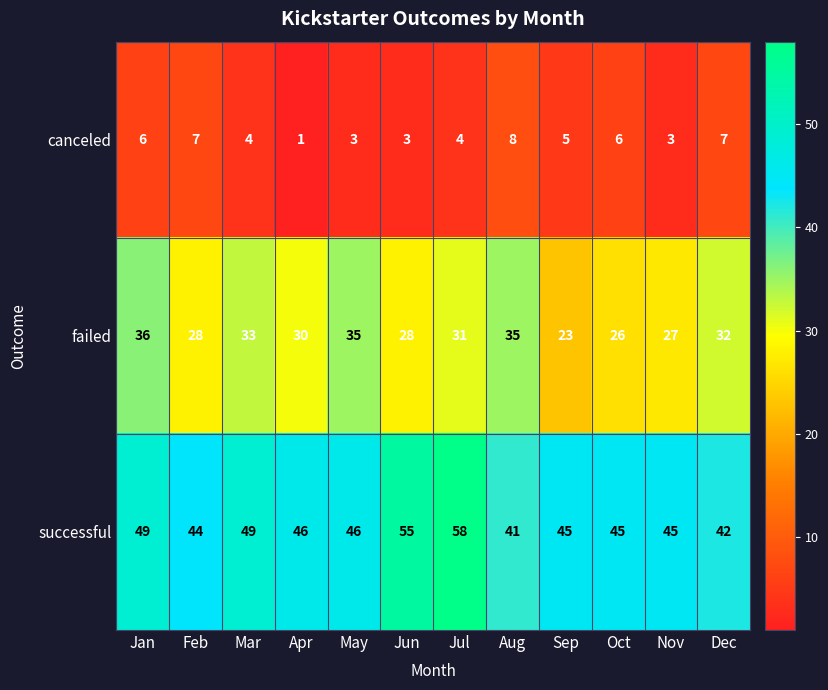

Count the number of categories in the chart.

12